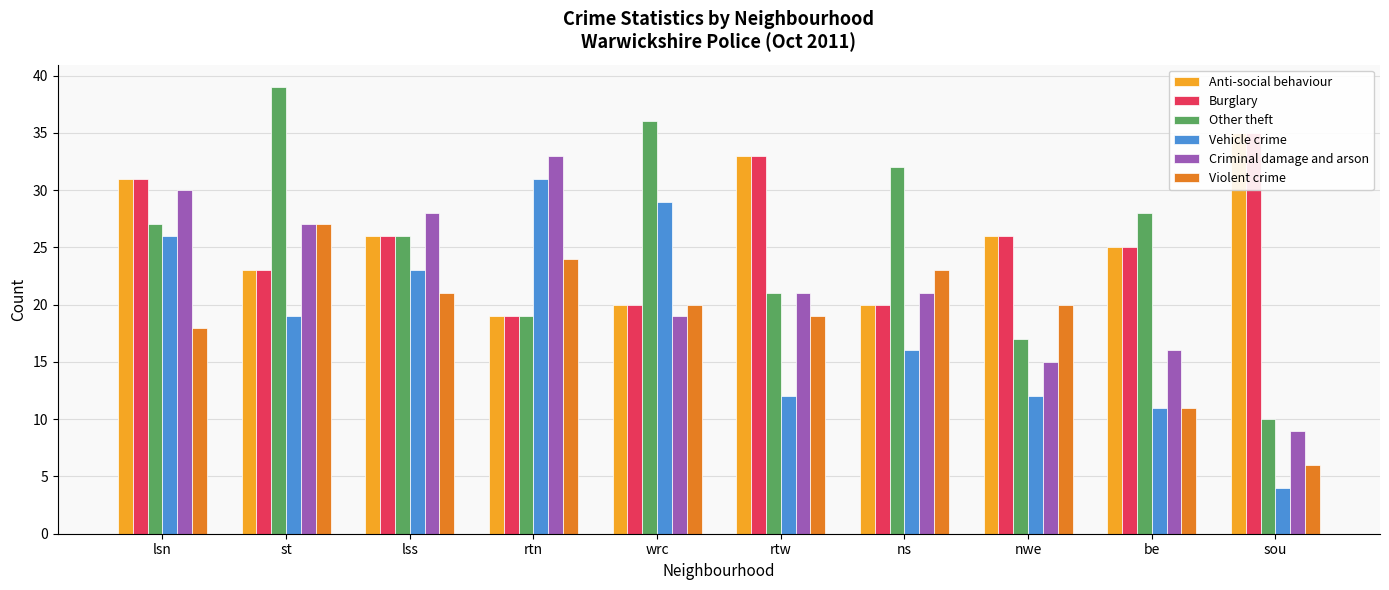

The value of Violent crime at be is 7. True or false?

False